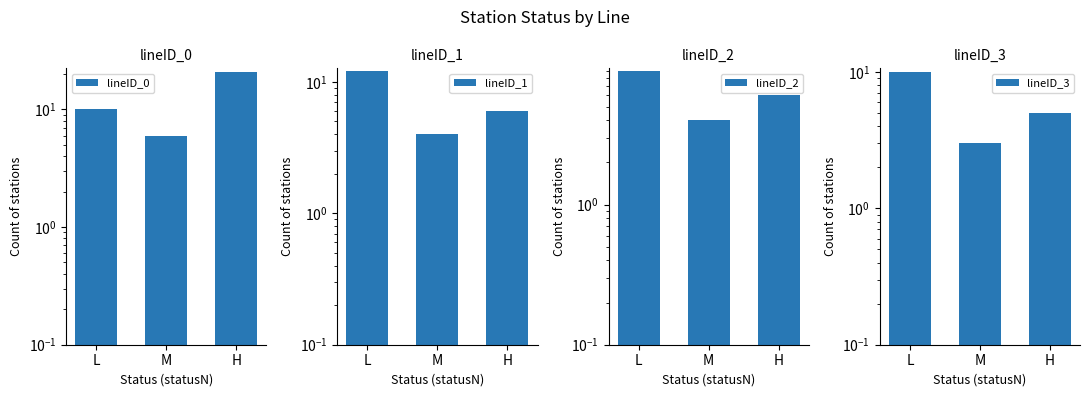

True or false: lineID_1 has a value of 6 at H.

True